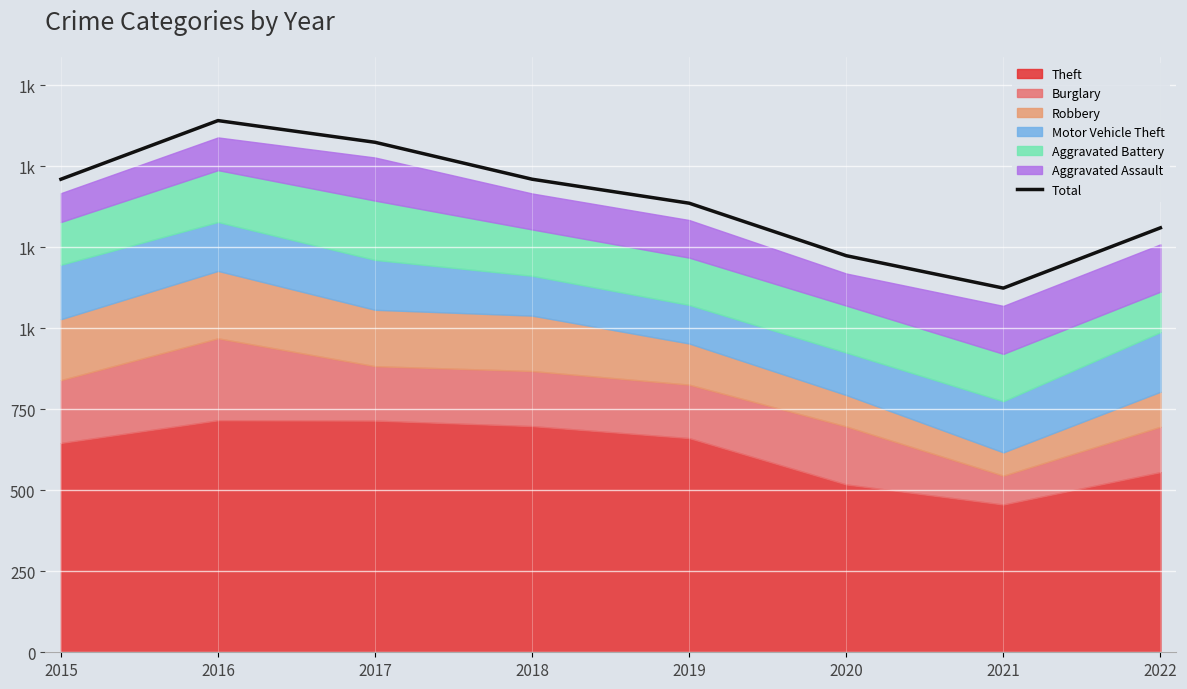

How many values are between 1310 and 1574?

5